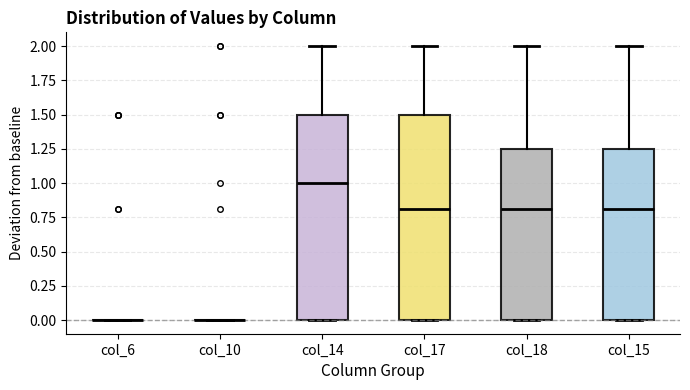

Where is the upper edge of the box for col_18 on the y-axis? The values are not printed on the chart, so give them approximately, as read against the axis.

1.25